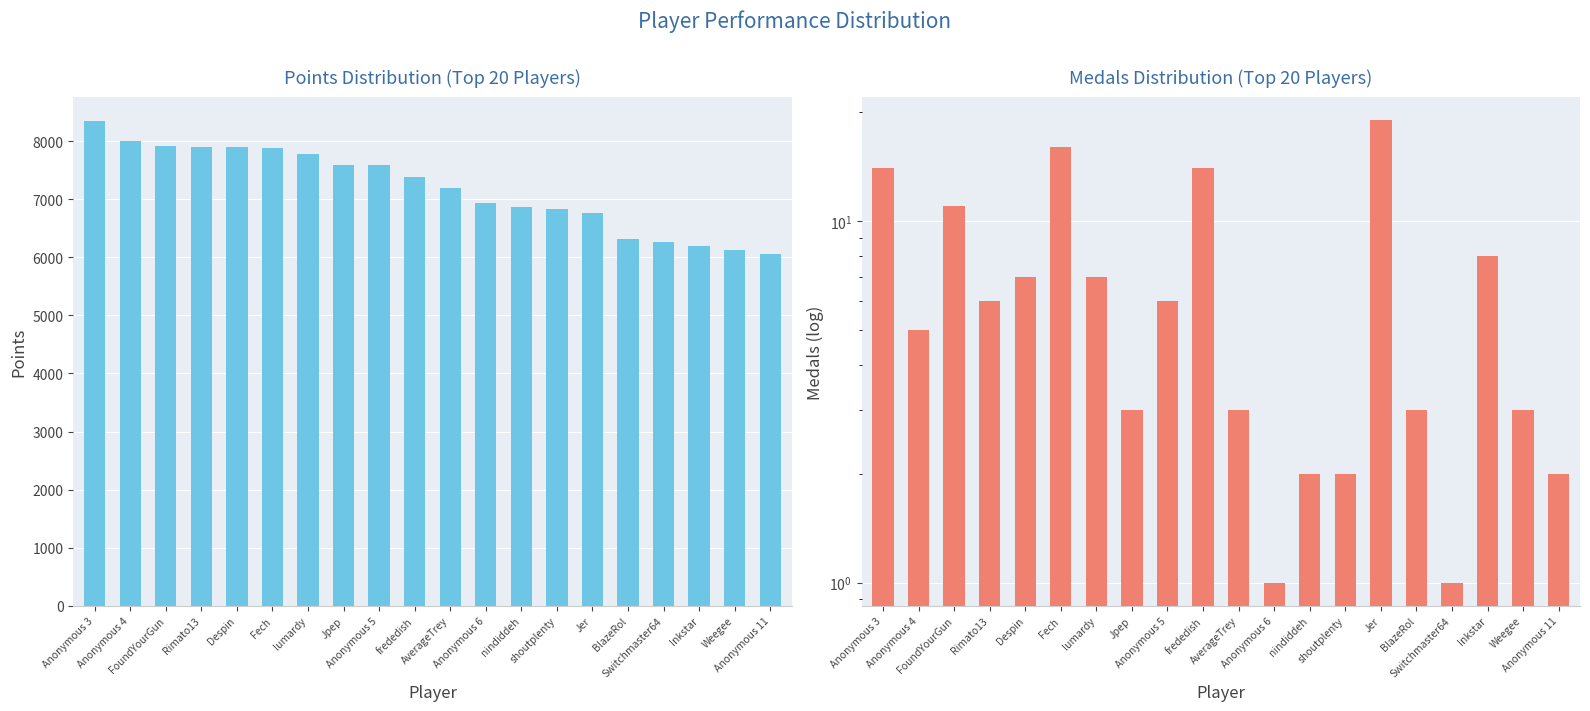

At lumardy, list the series in order from largest to smallest.

Points, Medals